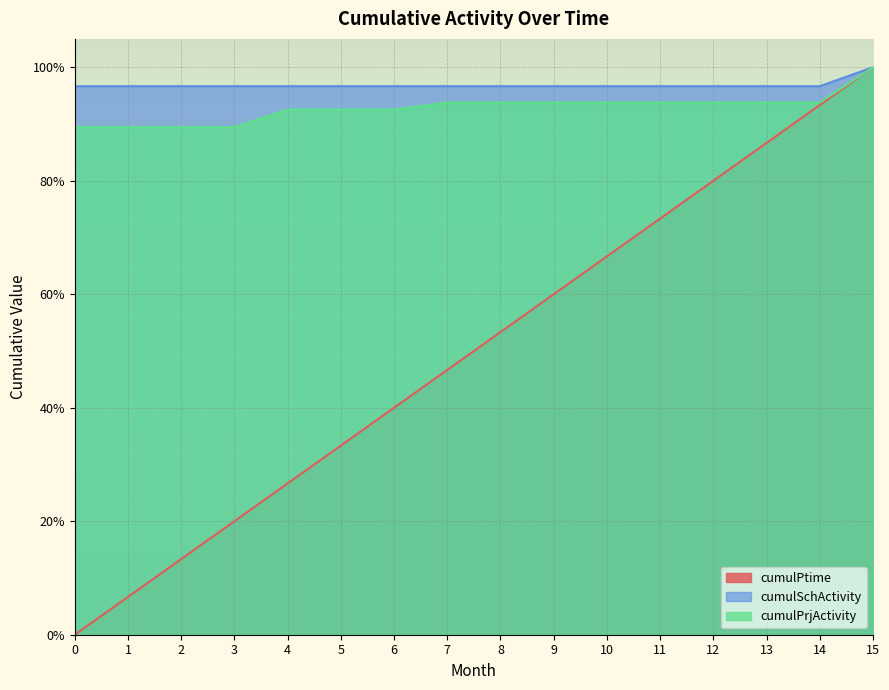

The value of cumulPtime at 8 is 0.8. True or false?

False